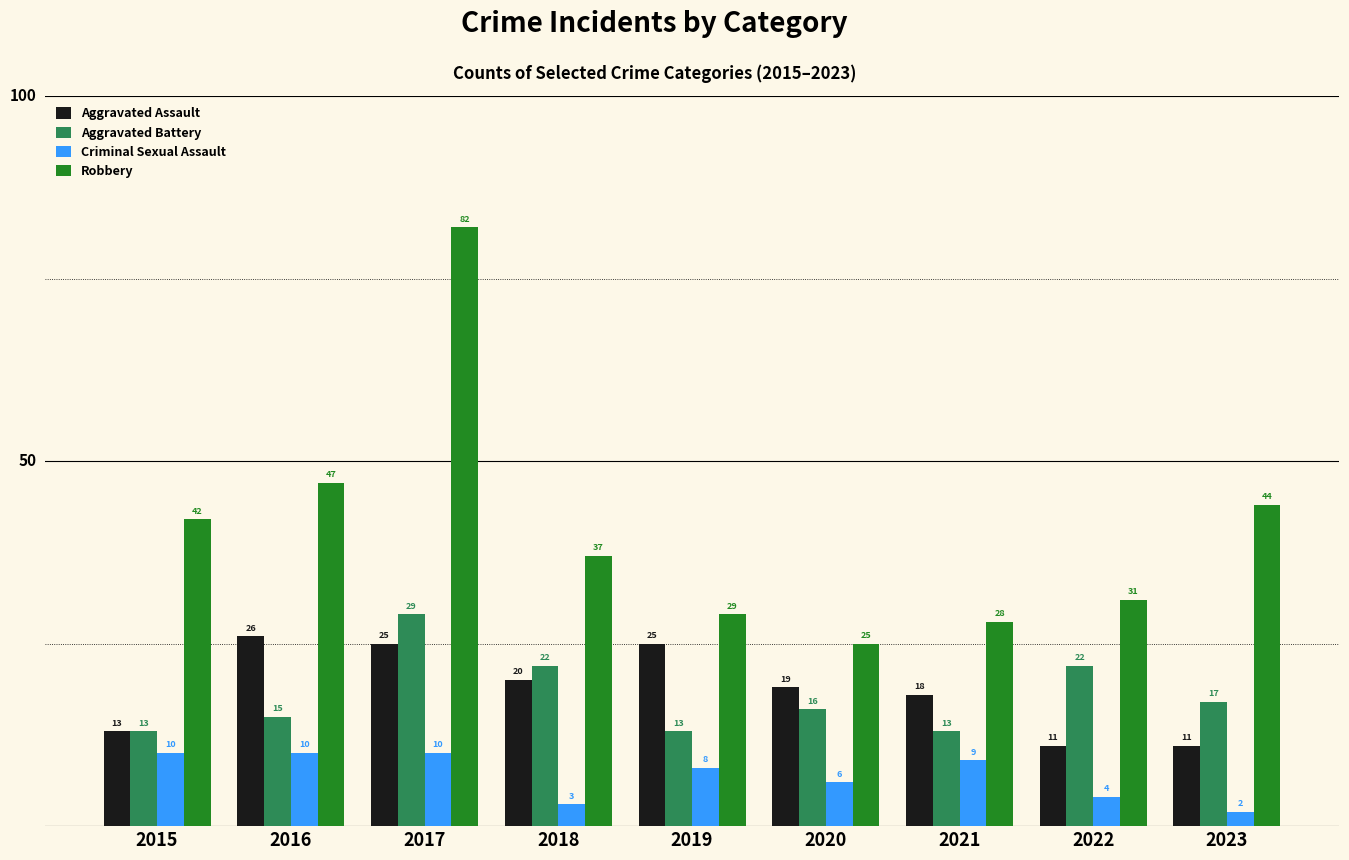

List the series in order of their peak value, lowest first.

Criminal Sexual Assault, Aggravated Assault, Aggravated Battery, Robbery